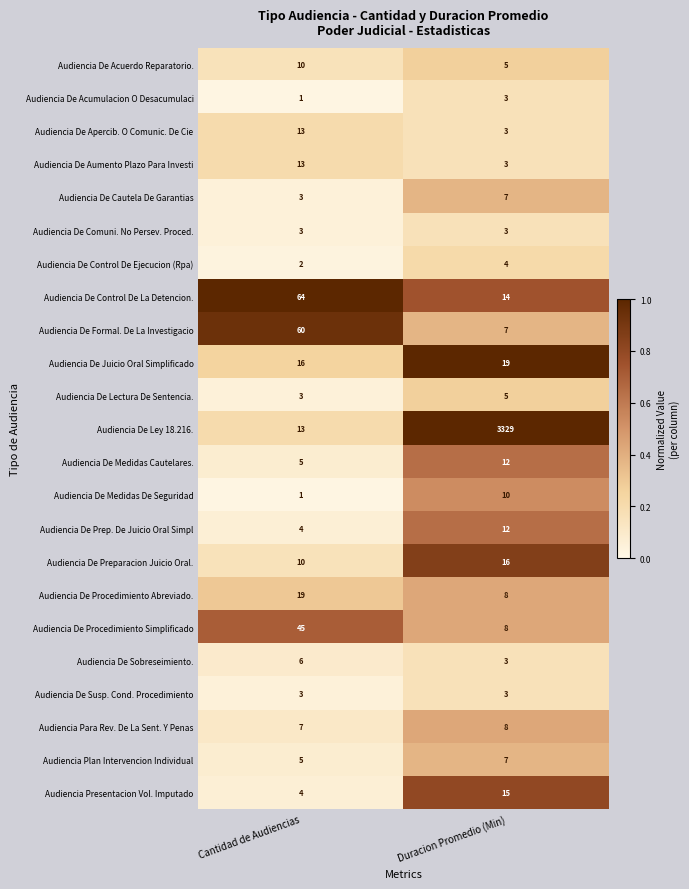

Which series has the largest total across all categories?

Audiencia De Ley 18.216.